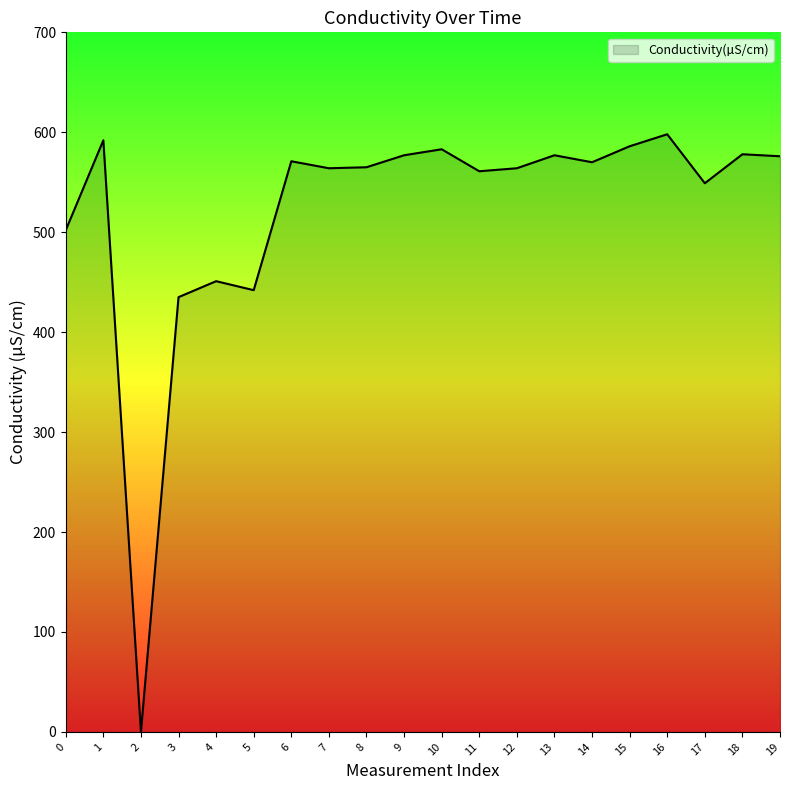

The value at 4 is 451. True or false?

True